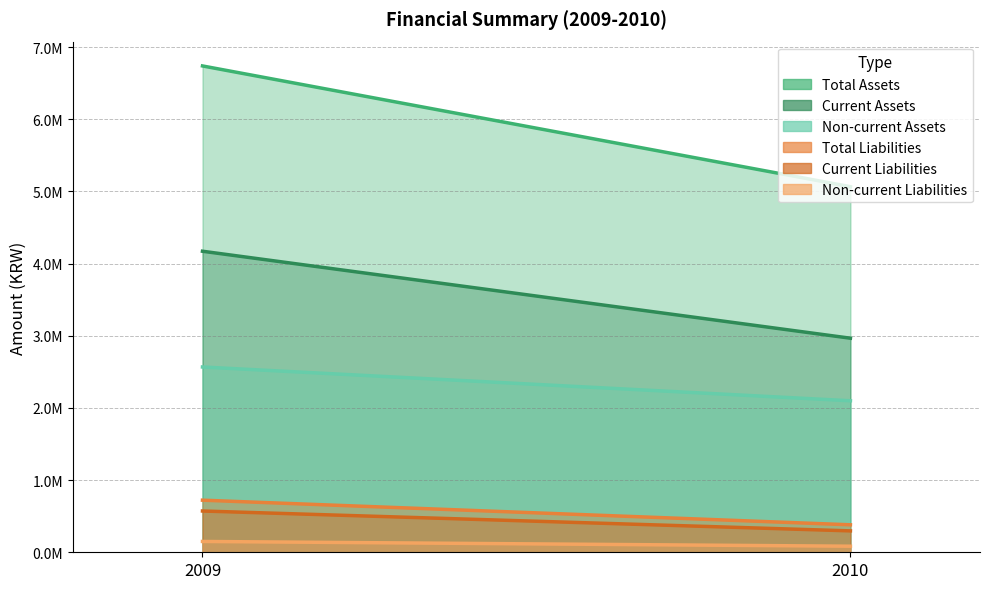

Reading left to right, what are all the values shown in this chart?

Total Assets: 6739338	5065851
Current Assets: 4171727	2966433
Non-current Assets: 2567611	2099419
Total Liabilities: 721947	380776
Current Liabilities: 572007	296599
Non-current Liabilities: 149941	84176